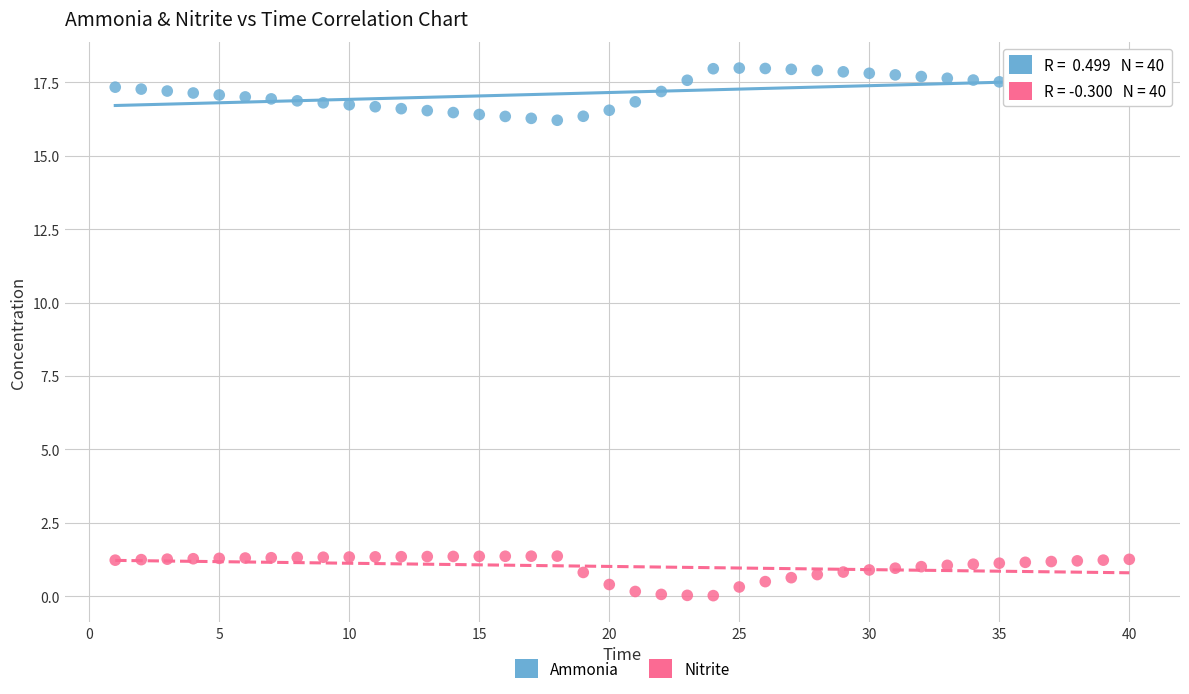

Across all data points, what is the range of Y values (max minus min)?

18.0